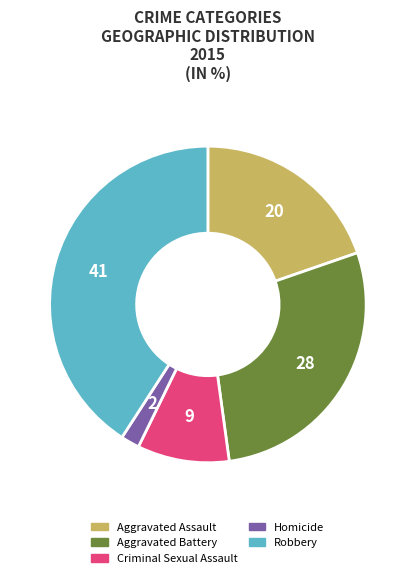

Count the number of slices in the pie.

5